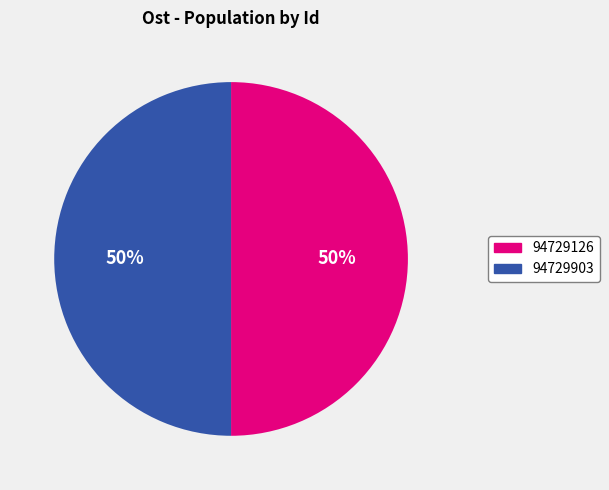

Do 94729903 and 94729126 together represent more than half of the pie?

Yes